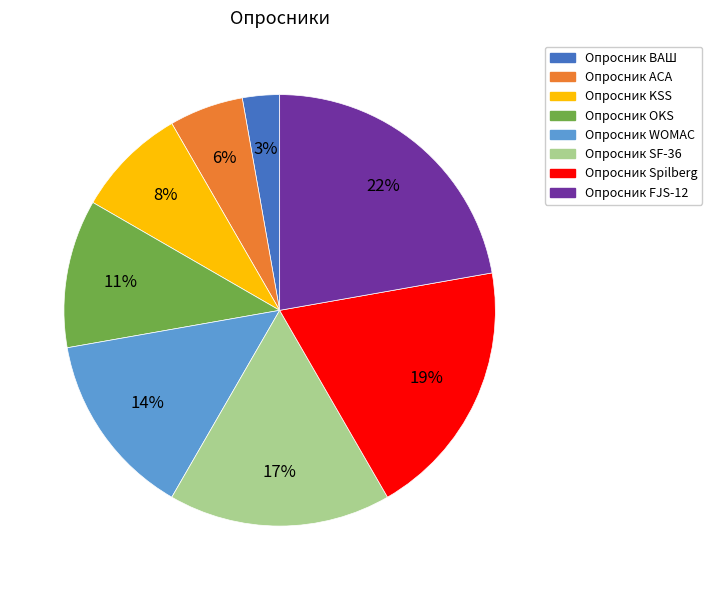

How many slices are in this pie chart?

8